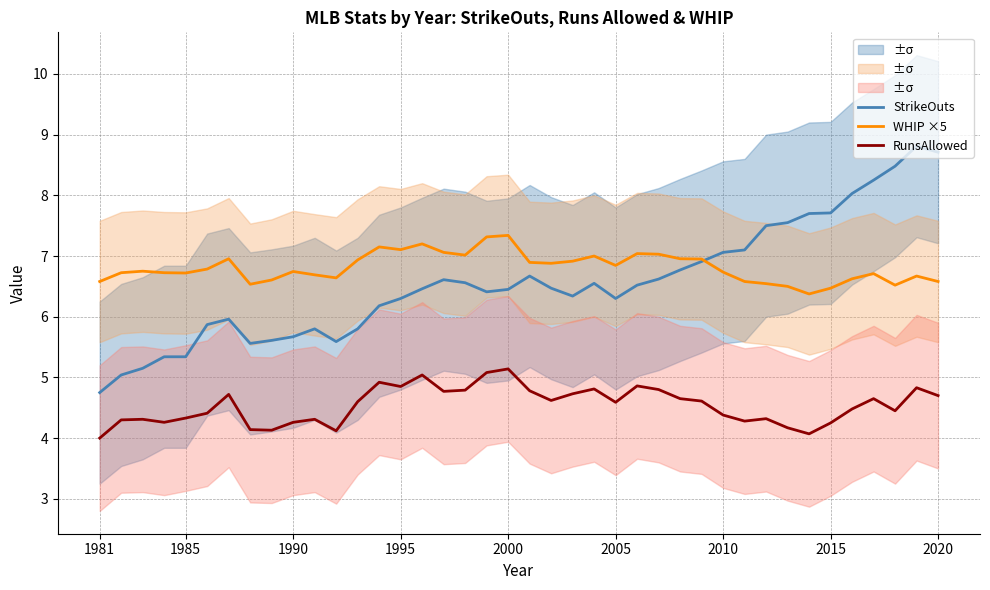

List the series in order of their peak value, lowest first.

RunsAllowed, WHIP ×5, StrikeOuts